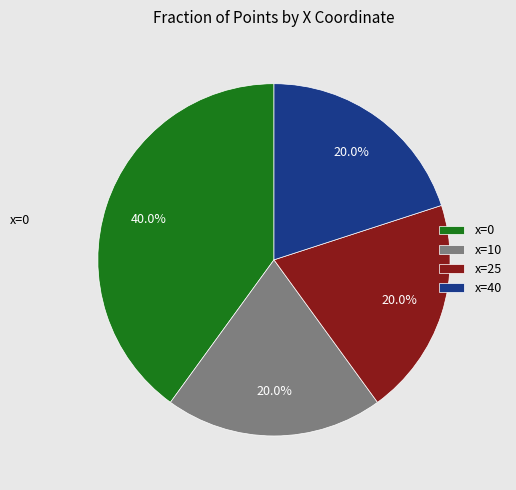

Does any single category account for the majority?

No